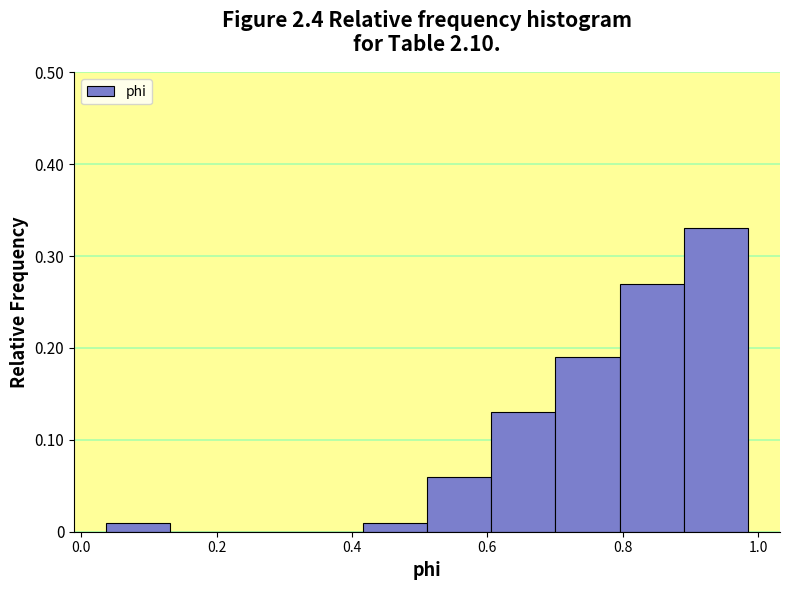

Which range on the x-axis has the tallest bar?

0.90 to 0.98